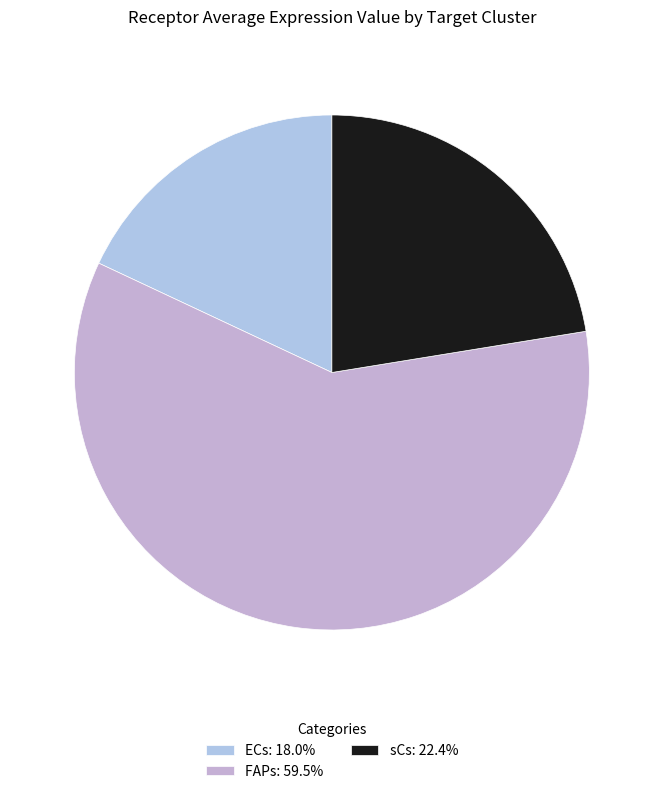

How many segments does this pie chart have?

3